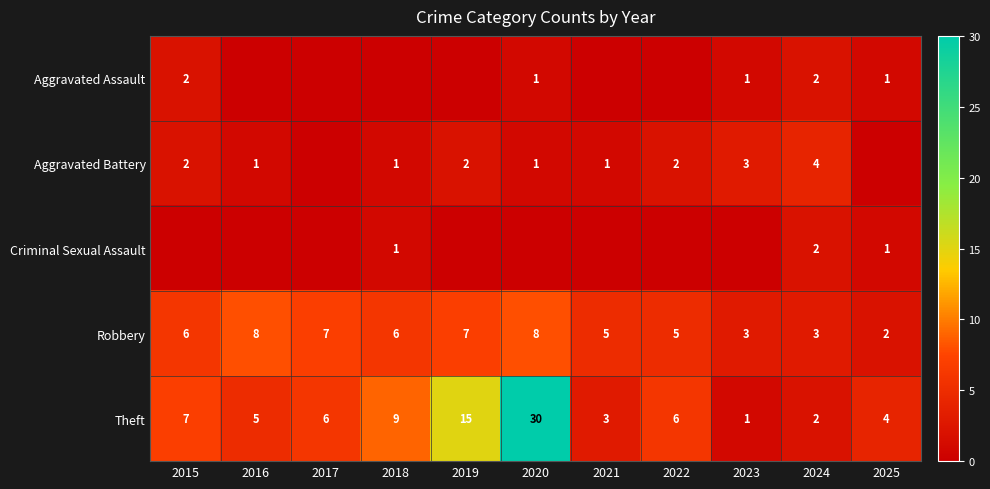

Between 2016 and 2023, which is larger?

2023